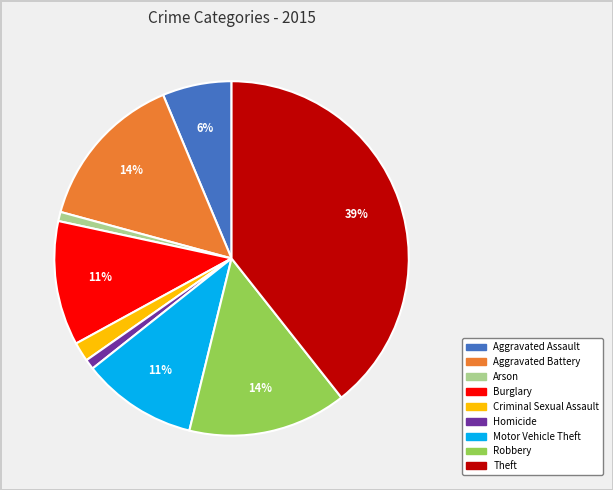

Which category has the biggest portion of the pie?

Theft